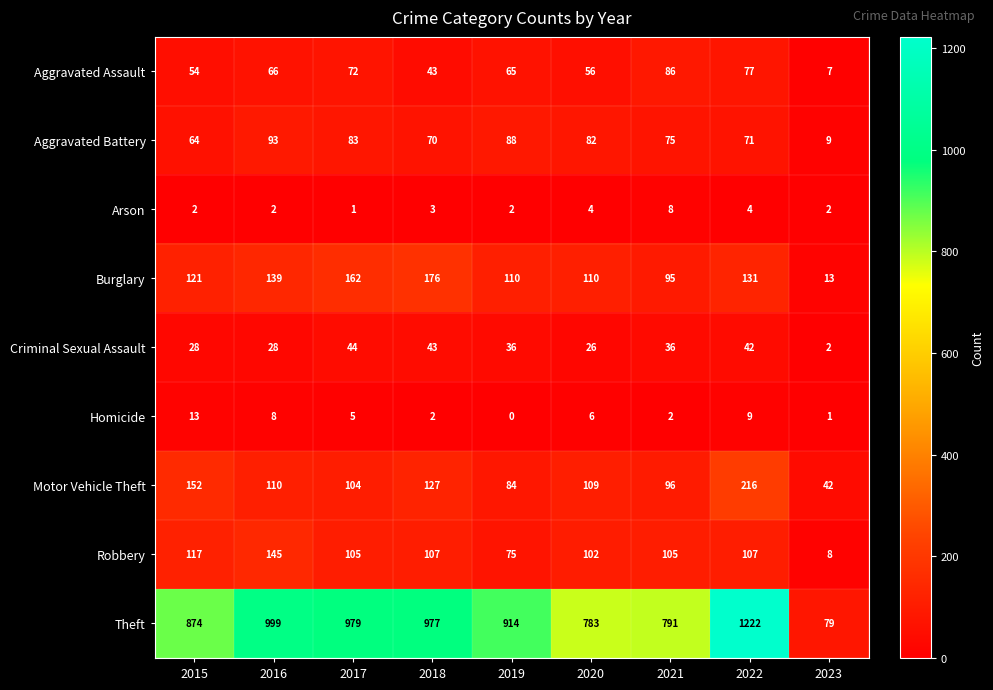

What is the highest value of the Burglary series?

176